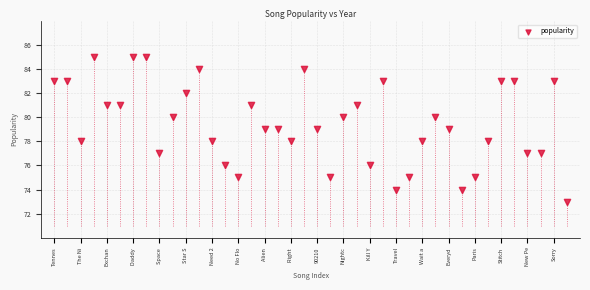

What is the range of Y values (max minus min)?

12